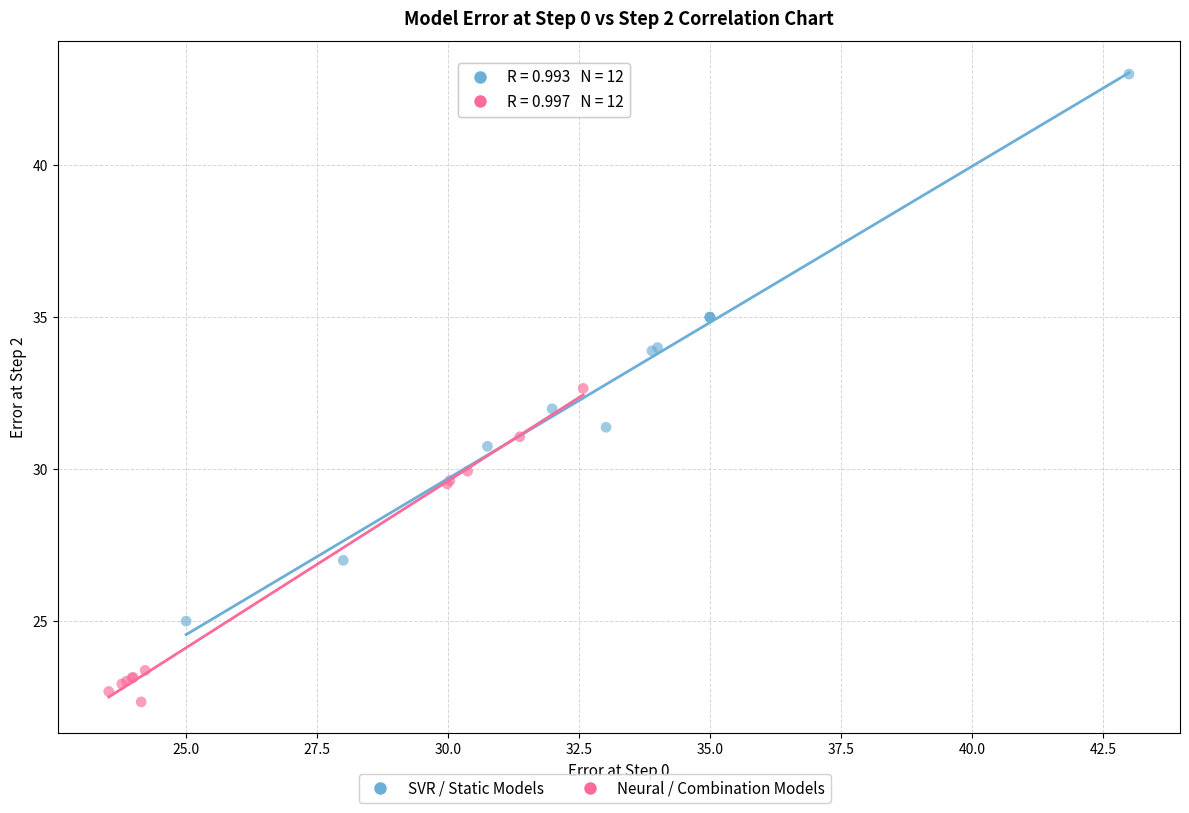

Which series contains the lowest Y value?

Neural / Combination Models